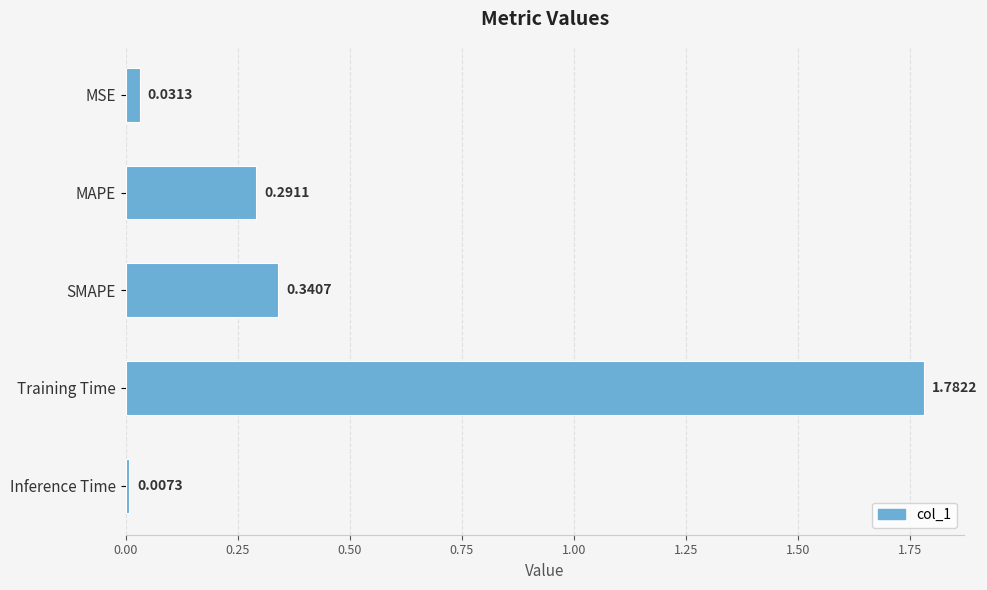

List the labels in order of value, smallest first.

Inference Time, MSE, MAPE, SMAPE, Training Time